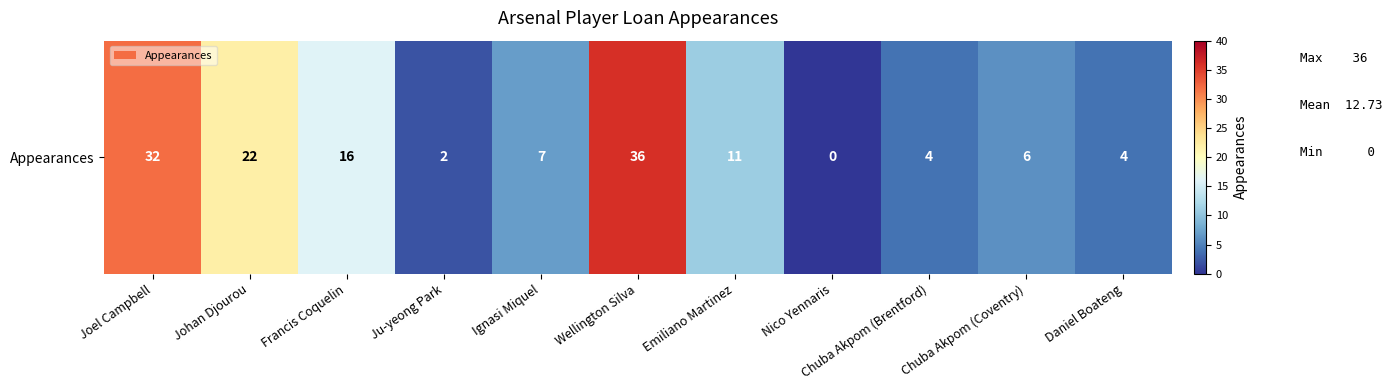

What is the change in value from Joel Campbell to Ignasi Miquel?

-25